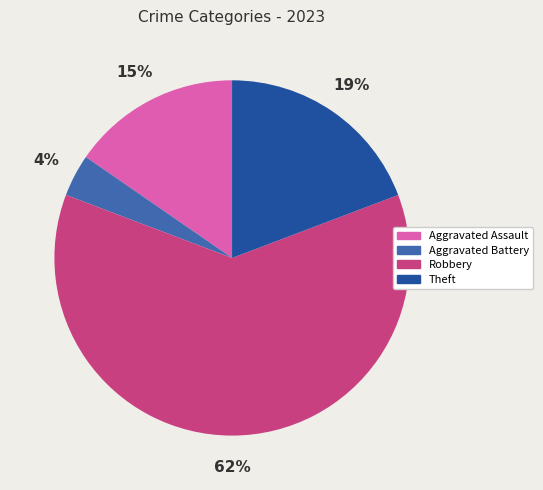

How many slices are in this pie chart?

4